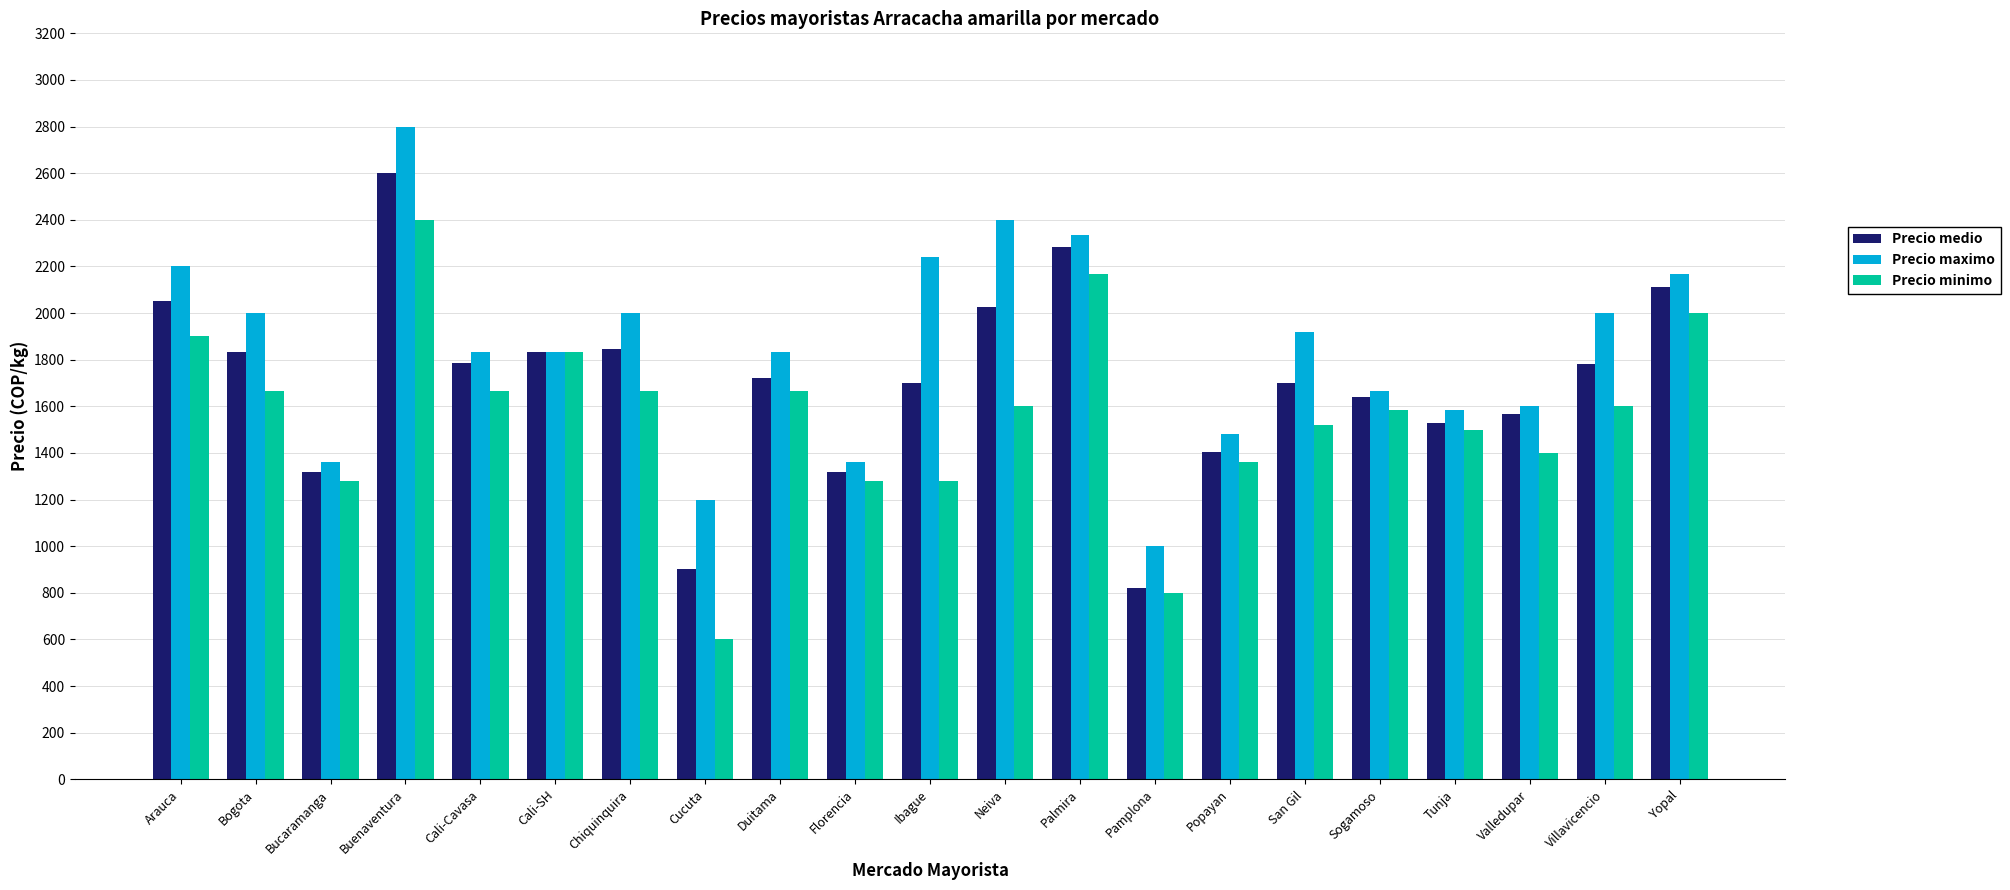

What is the spread (max minus min) of values at Ibague?

960